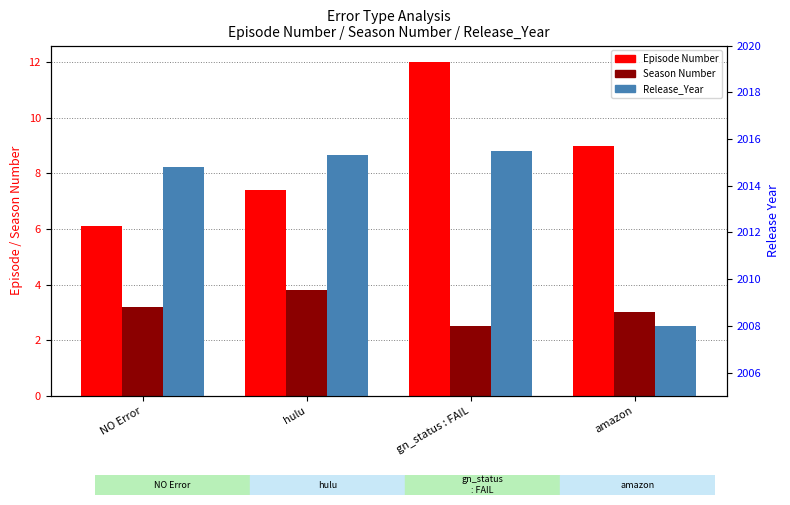

At which category is the sum across all series the highest?

gn_status : FAIL